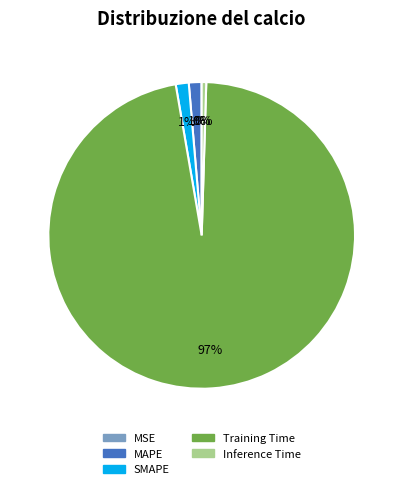

Does any single category account for the majority?

Yes